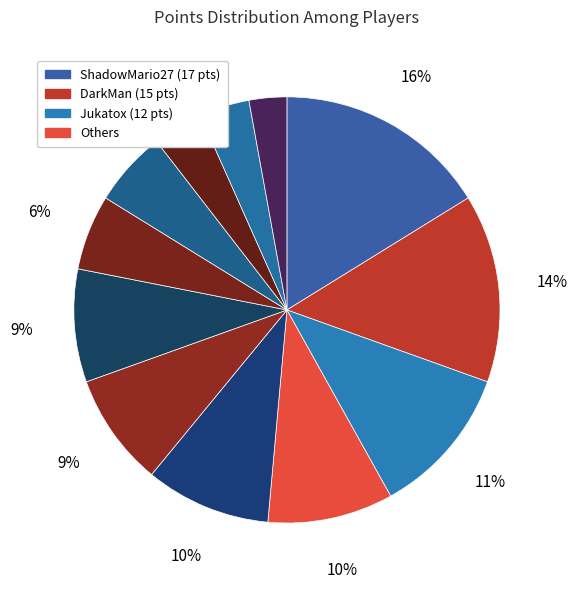

Is there a majority slice in this chart?

No